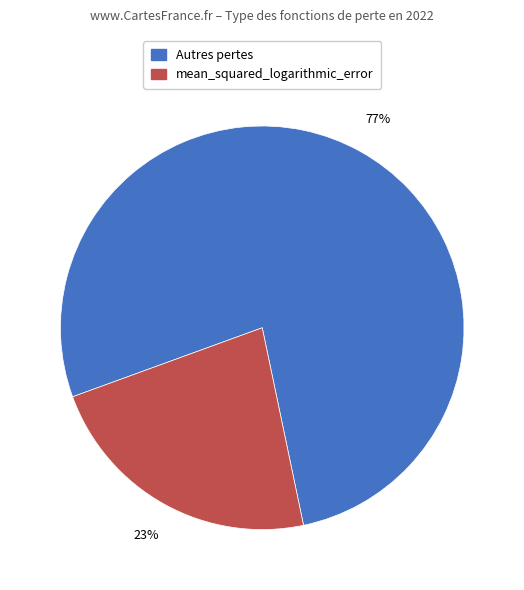

How many slices are in this pie chart?

2